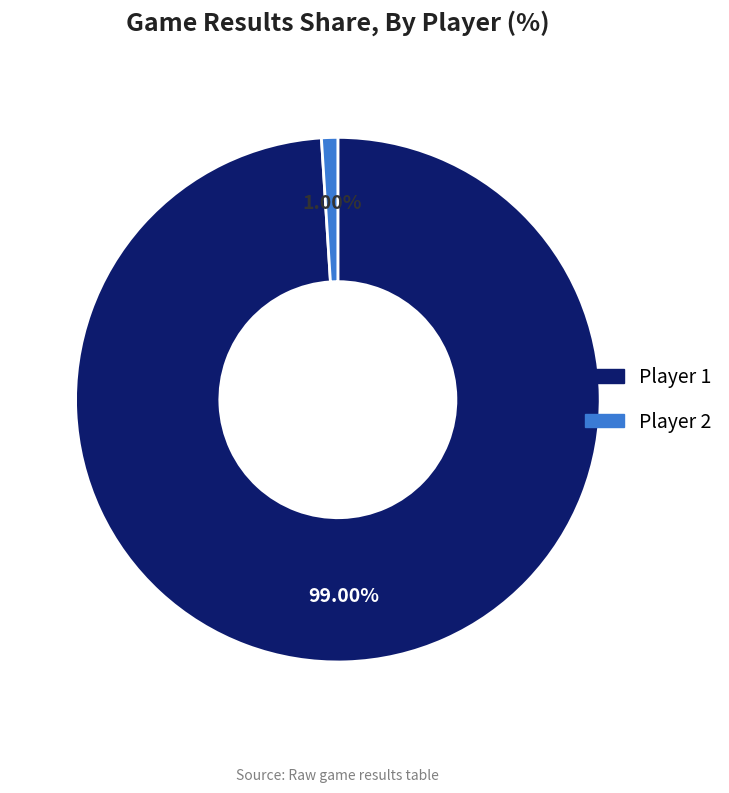

Approximately how many times larger is the value at Player 1 compared to Player 2?

99.0